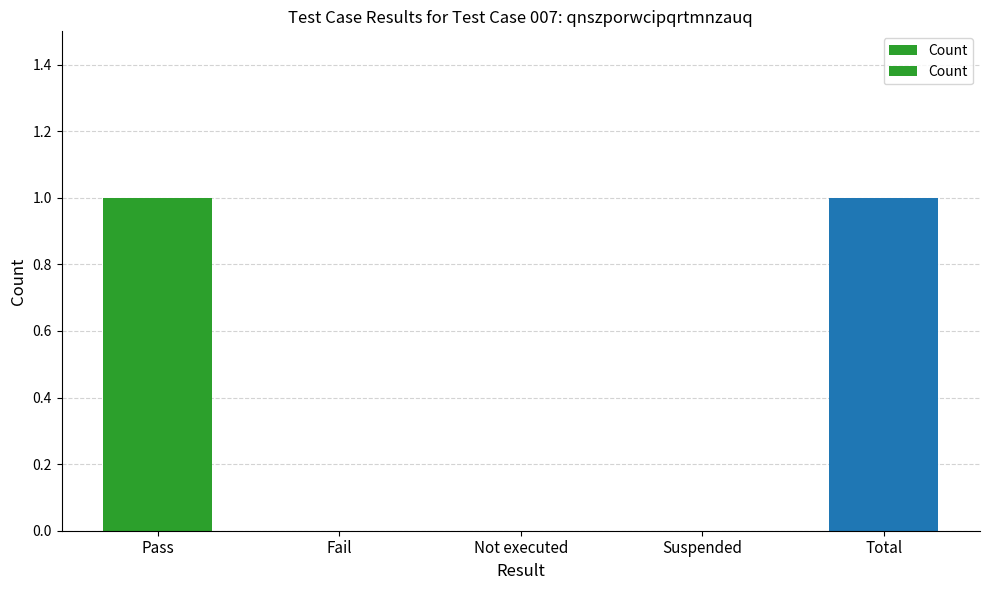

What is the greatest value displayed?

1